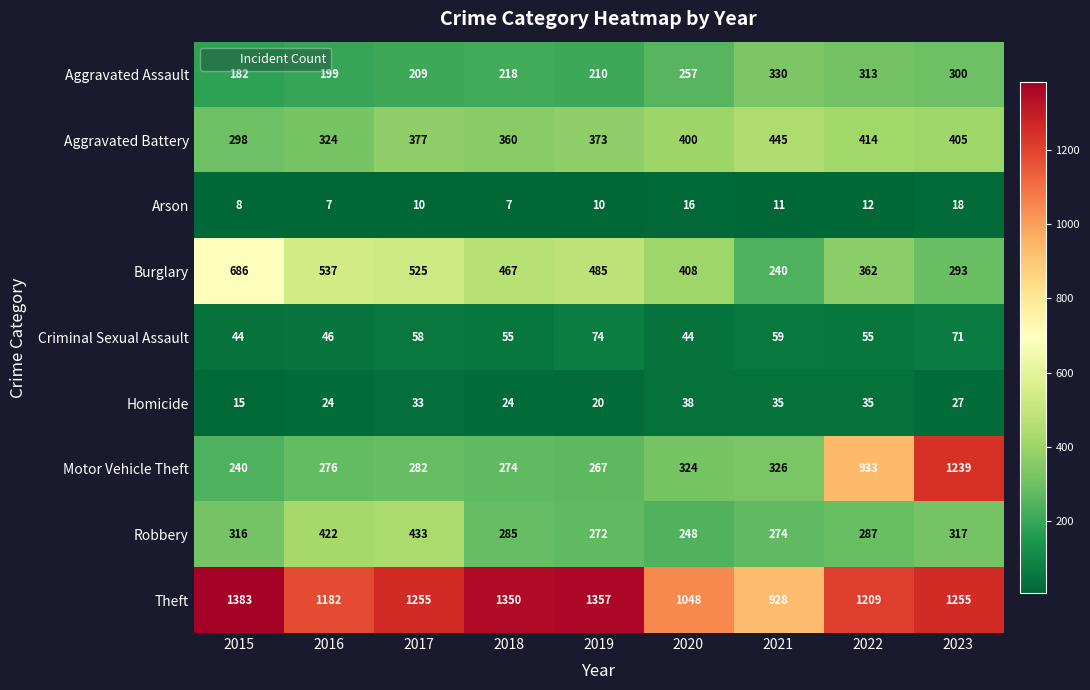

What is the difference between the Burglary values at 2021 and 2015?

446